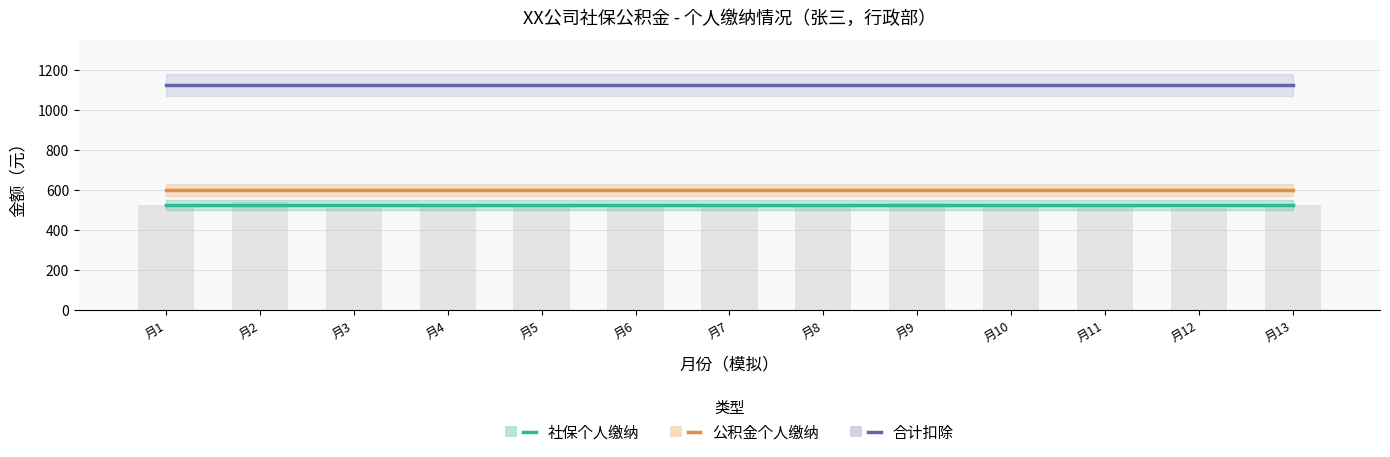

Where is 合计扣除 nearest to the value 1125?

月1